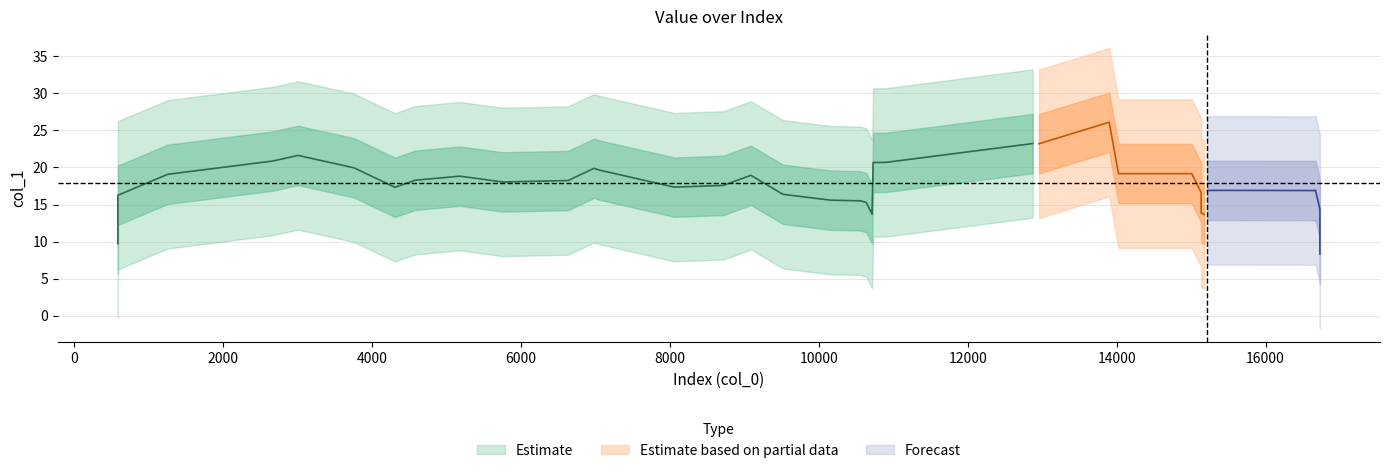

Which has a higher value, 18 or 21?

18